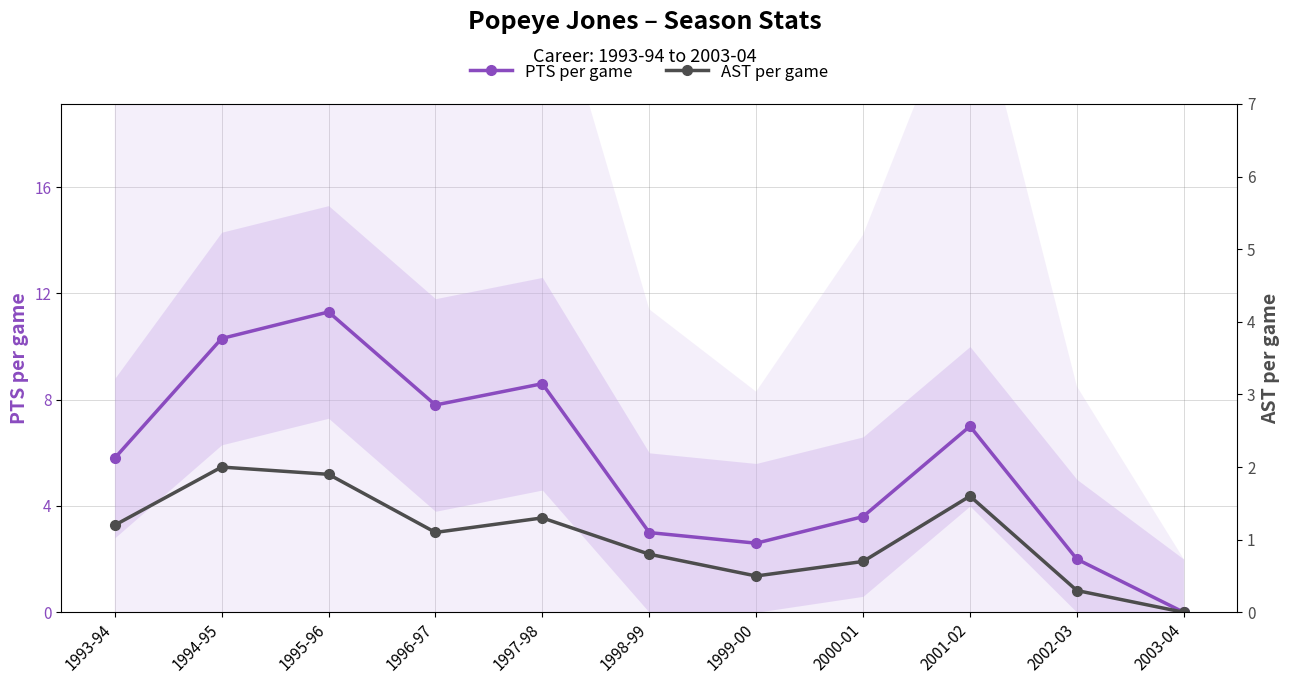

Reading left to right, what are all the values shown in this chart?

PTS per game: 5.8	10.3	11.3	7.8	8.6	3.0	2.6	3.6	7.0	2.0	0.0
AST per game: 1.2	2.0	1.9	1.1	1.3	0.8	0.5	0.7	1.6	0.3	0.0